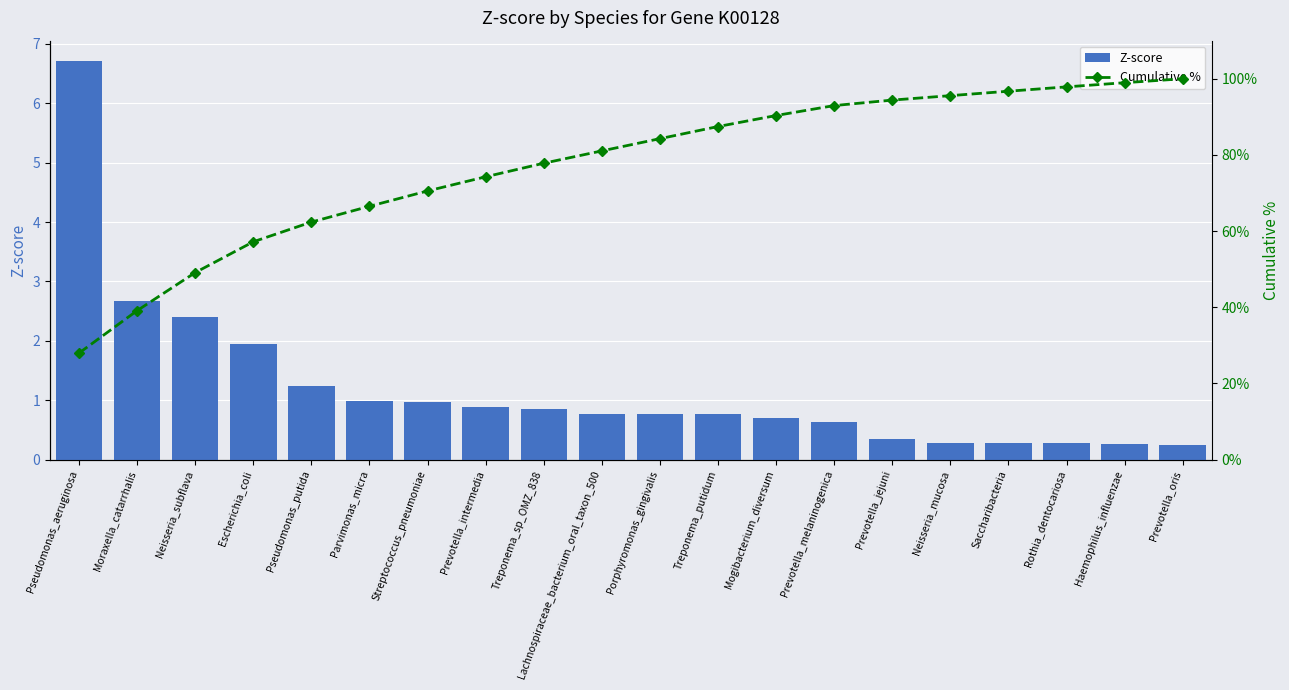

Reading left to right, what are all the values shown in this chart?

Z-score: 6.7	2.7	2.4	1.9	1.2	1.0	1.0	0.9	0.9	0.8	0.8	0.8	0.7	0.6	0.3	0.3	0.3	0.3	0.3	0.2
Cumulative %: 28.0	39.1	49.1	57.2	62.4	66.5	70.5	74.3	77.8	81.1	84.3	87.5	90.3	93.0	94.4	95.6	96.7	97.9	99.0	100.0